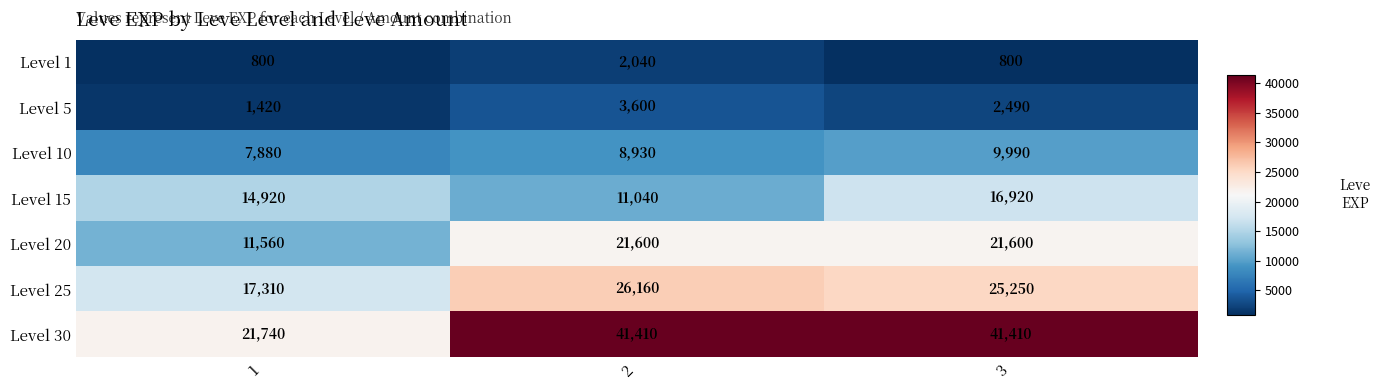

Reading left to right, transcribe all the data shown in this chart.

Level 1: 800	2040	800
Level 5: 1420	3600	2490
Level 10: 7880	8930	9990
Level 15: 14920	11040	16920
Level 20: 11560	21600	21600
Level 25: 17310	26160	25250
Level 30: 21740	41410	41410